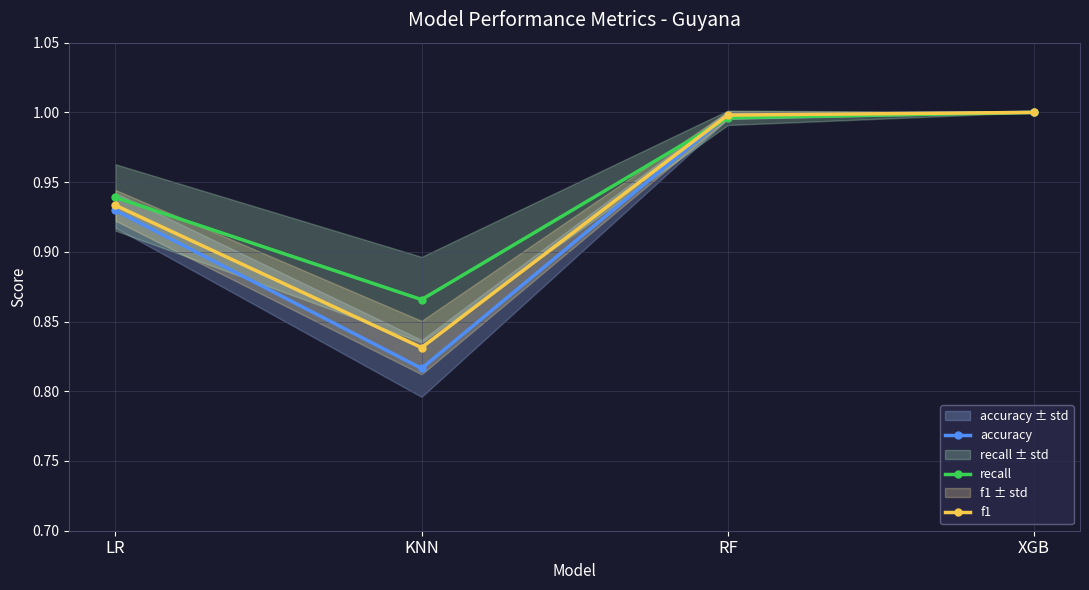

Which series has the largest total across all categories?

recall